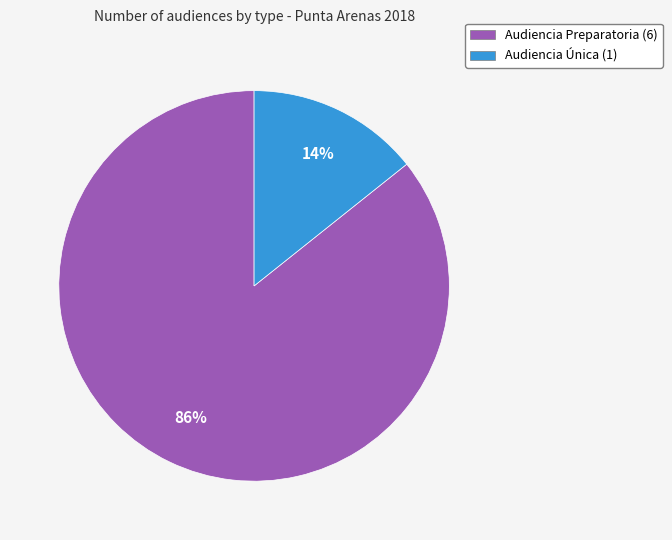

Is it true that Audiencia Preparatoria is 86% of the pie?

True